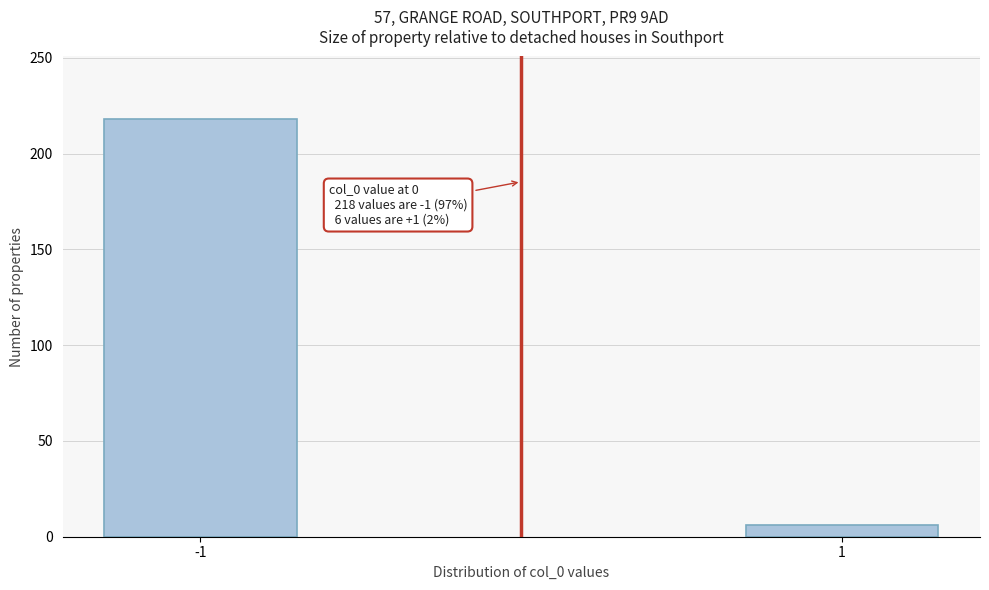

Reading left to right, list all the values displayed in this chart.

218	6